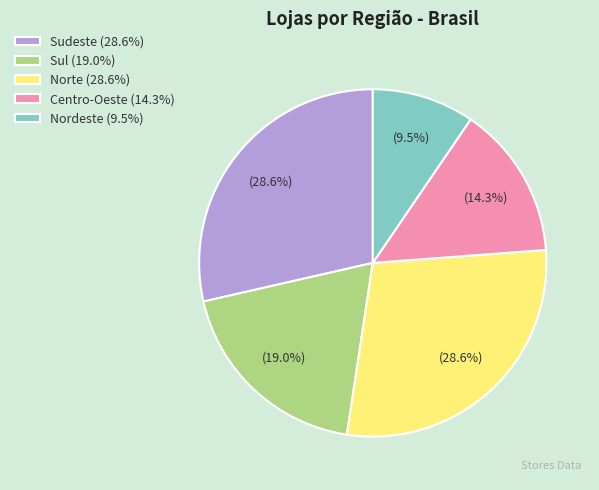

How many slices are in this pie chart?

5